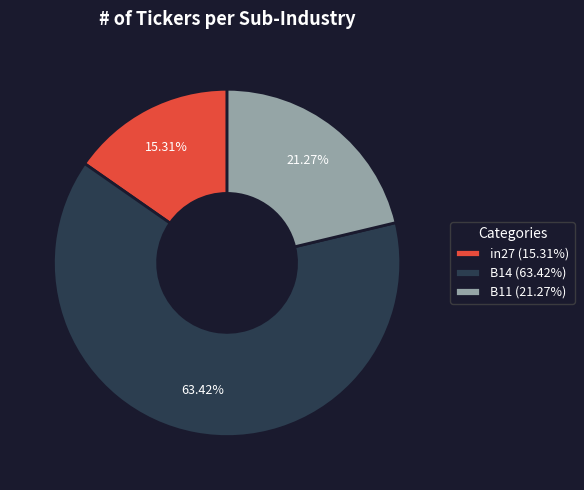

Is there a majority slice in this chart?

Yes